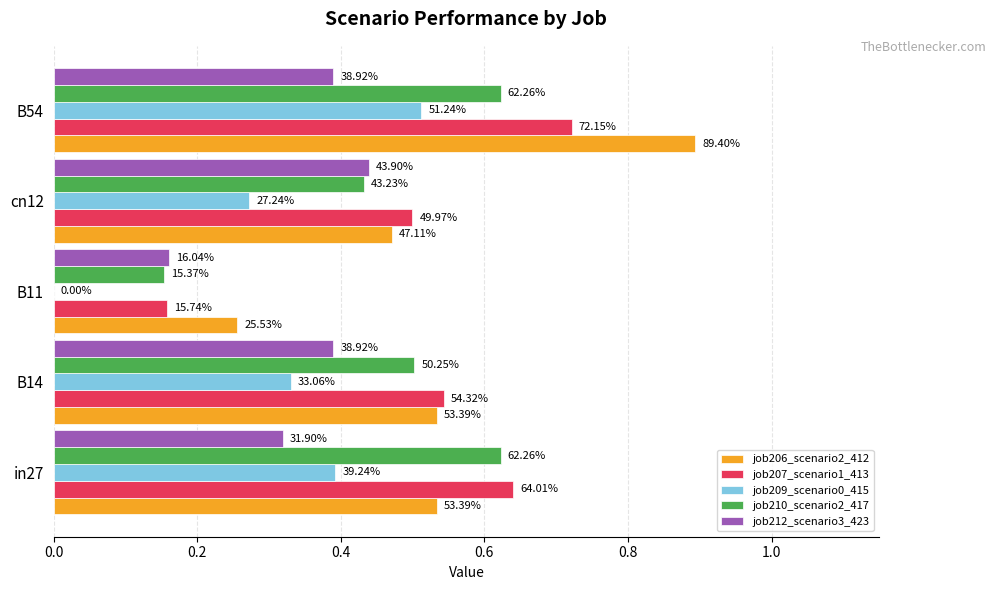

What are all the series names shown in the legend?

job206_scenario2_412, job207_scenario1_413, job209_scenario0_415, job210_scenario2_417, job212_scenario3_423